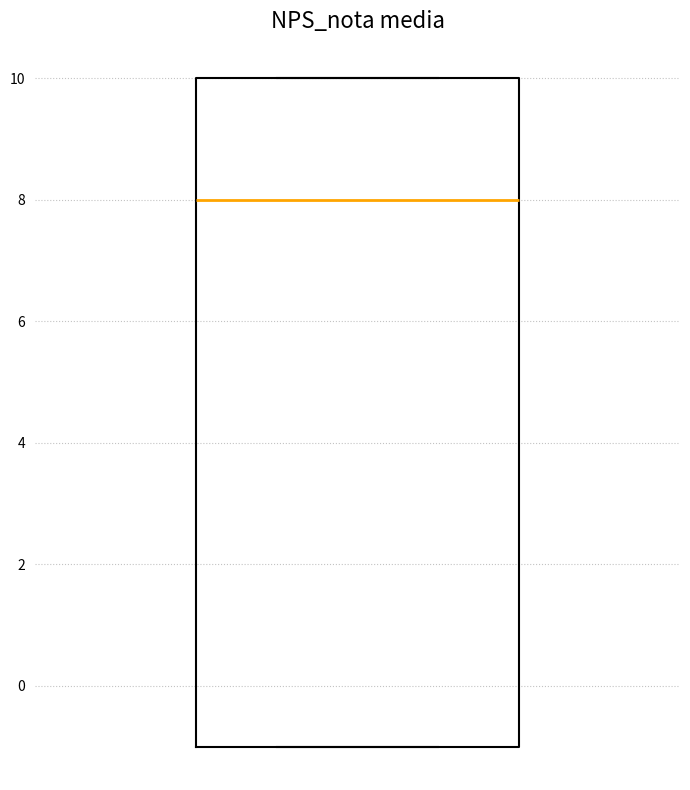

Transcribe this box plot: give where the median line is, the range the box spans, and where the two whiskers end, as read against the y-axis. The values are not printed on the chart, so give them approximately, as read against the axis.

median 8, box -1 to 10, whiskers -1 to 10